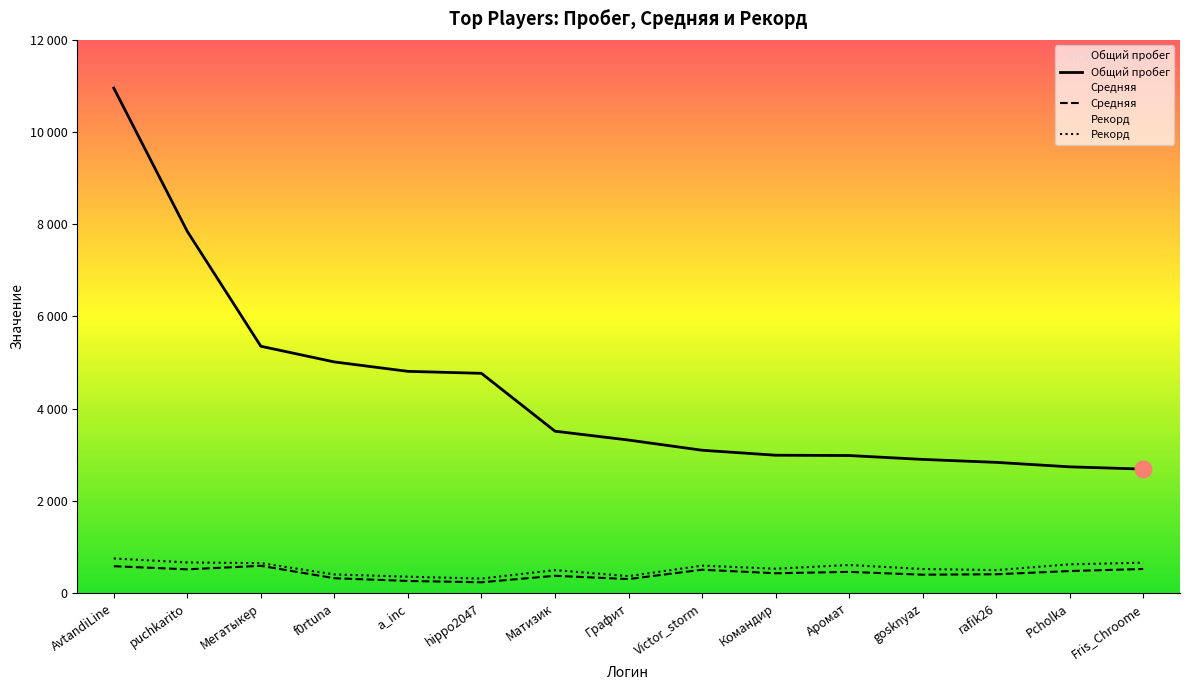

At which label does Средняя reach its peak?

Мегатыкер